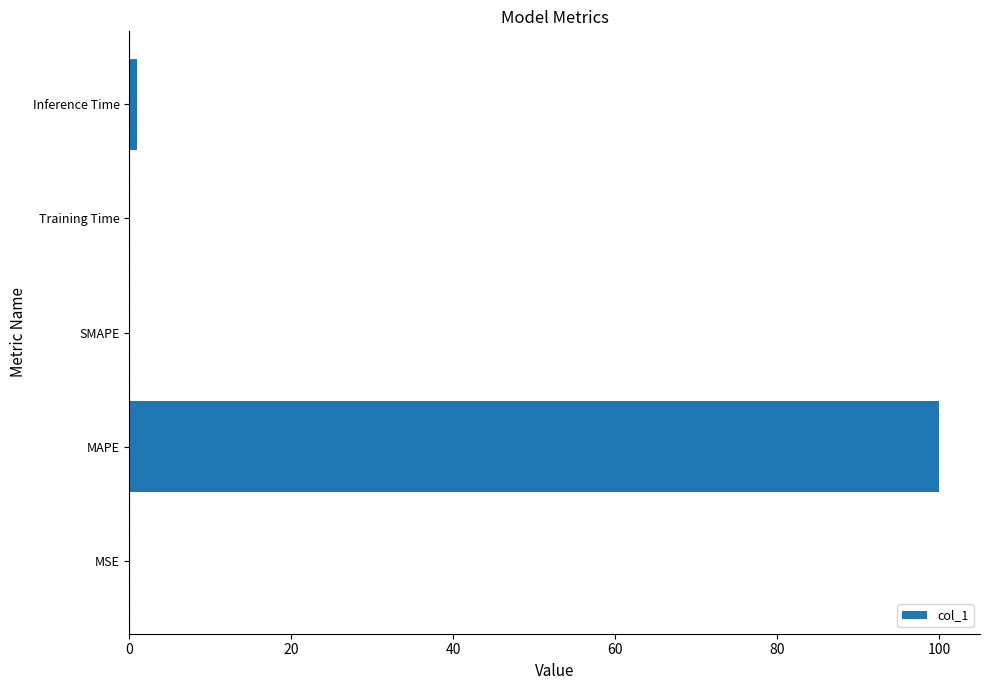

What is the greatest value displayed?

100.0